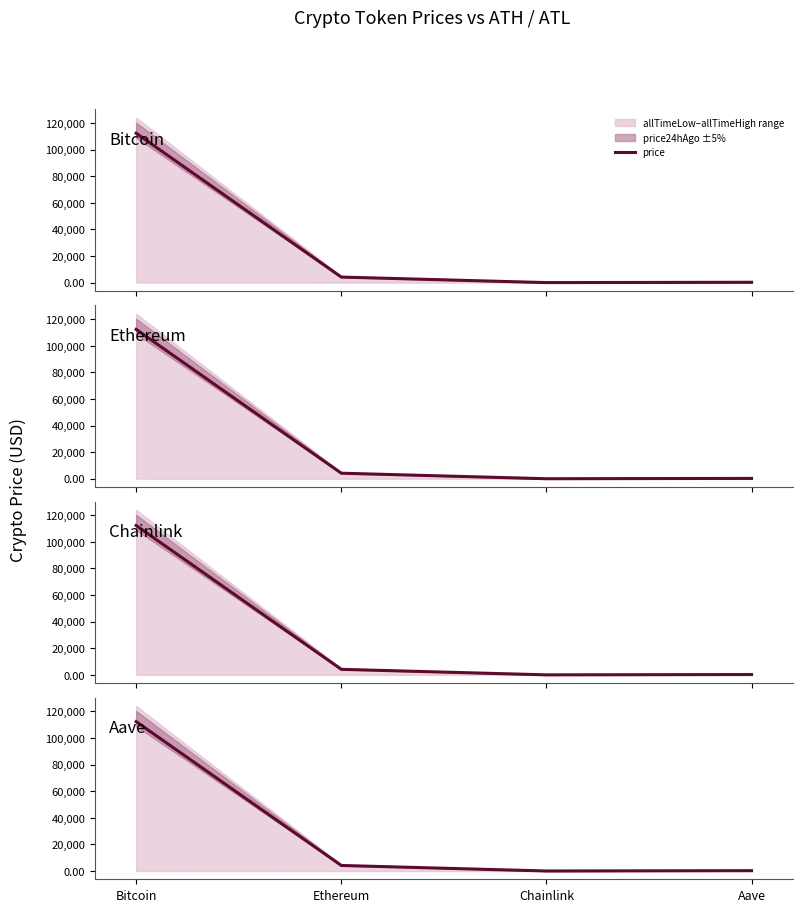

What is the average value?

29199.3